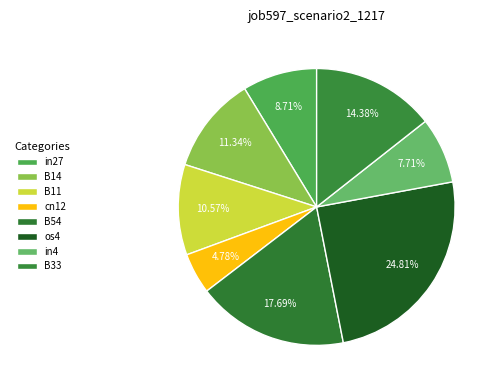

How many segments does this pie chart have?

8